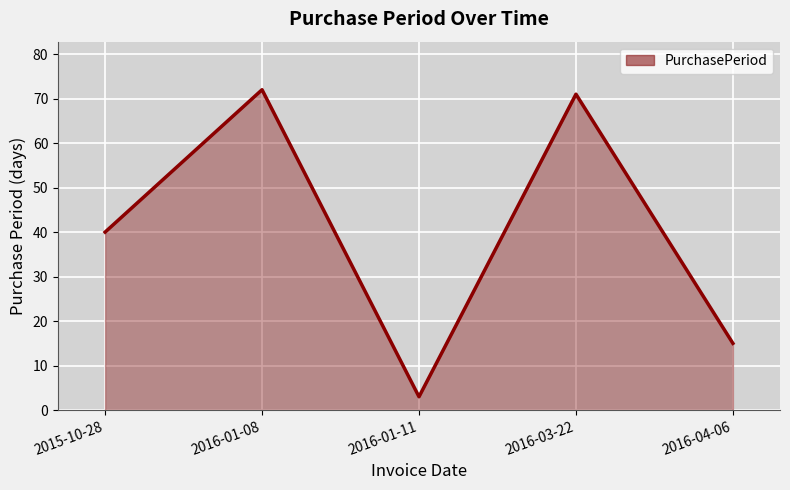

The value at 2016-04-06 is 15. True or false?

True